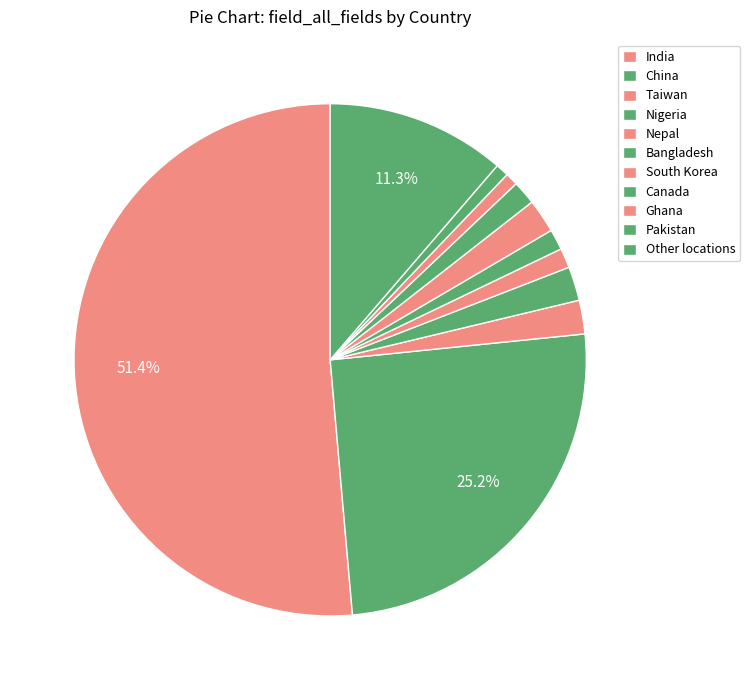

How many slices are in this pie chart?

11